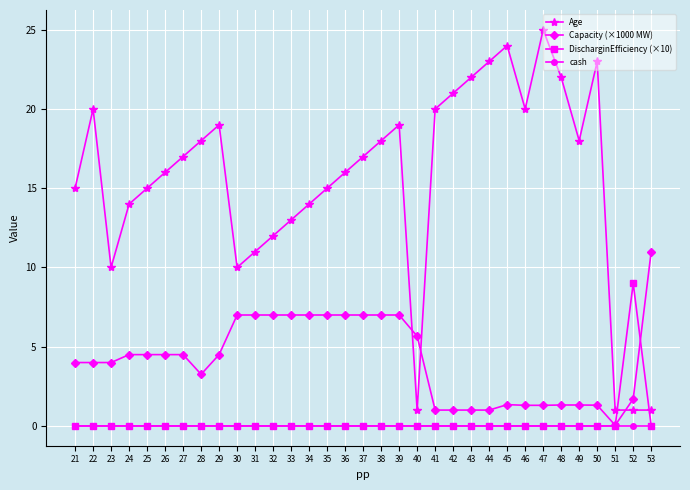

What is the value of the Capacity (×1000 MW) point at the 28th from the left?

1.3